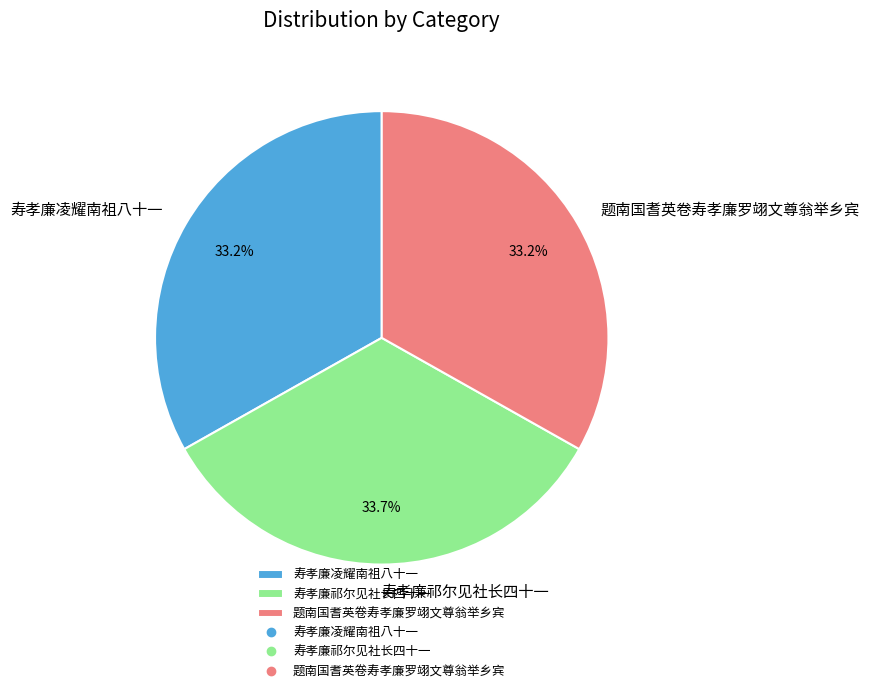

Is it true that 题南国耆英卷寿孝廉罗翊文尊翁举乡宾 is 26% of the pie?

False